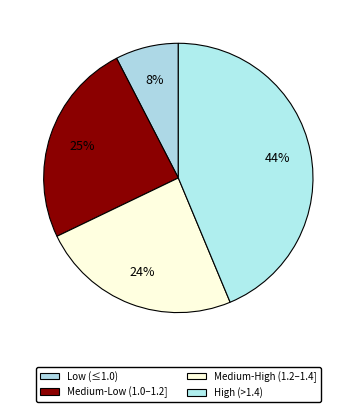

How many segments does this pie chart have?

4